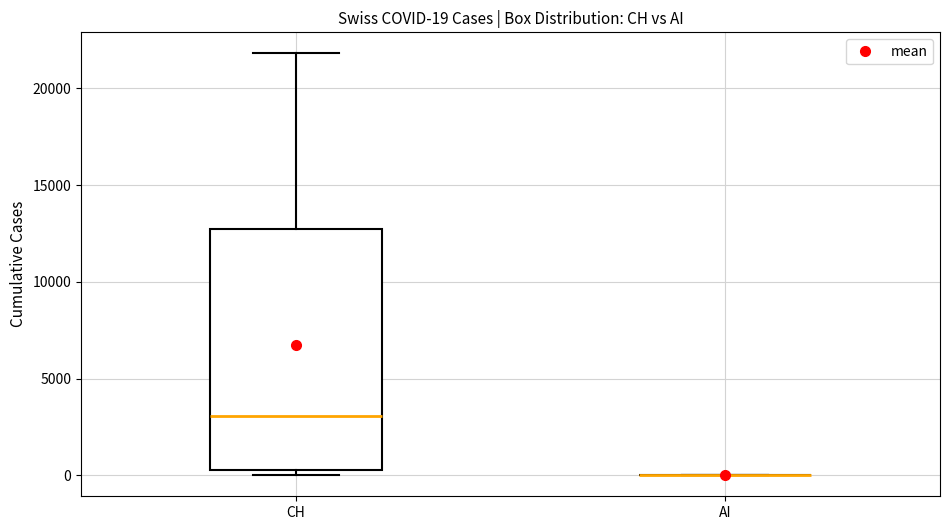

Comparing the boxes themselves (not the whiskers), which one is the tallest?

CH